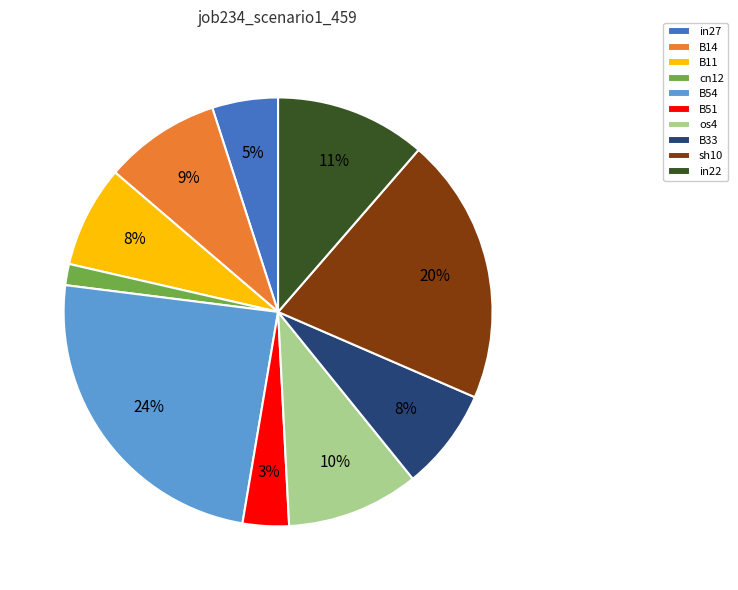

How many segments does this pie chart have?

10